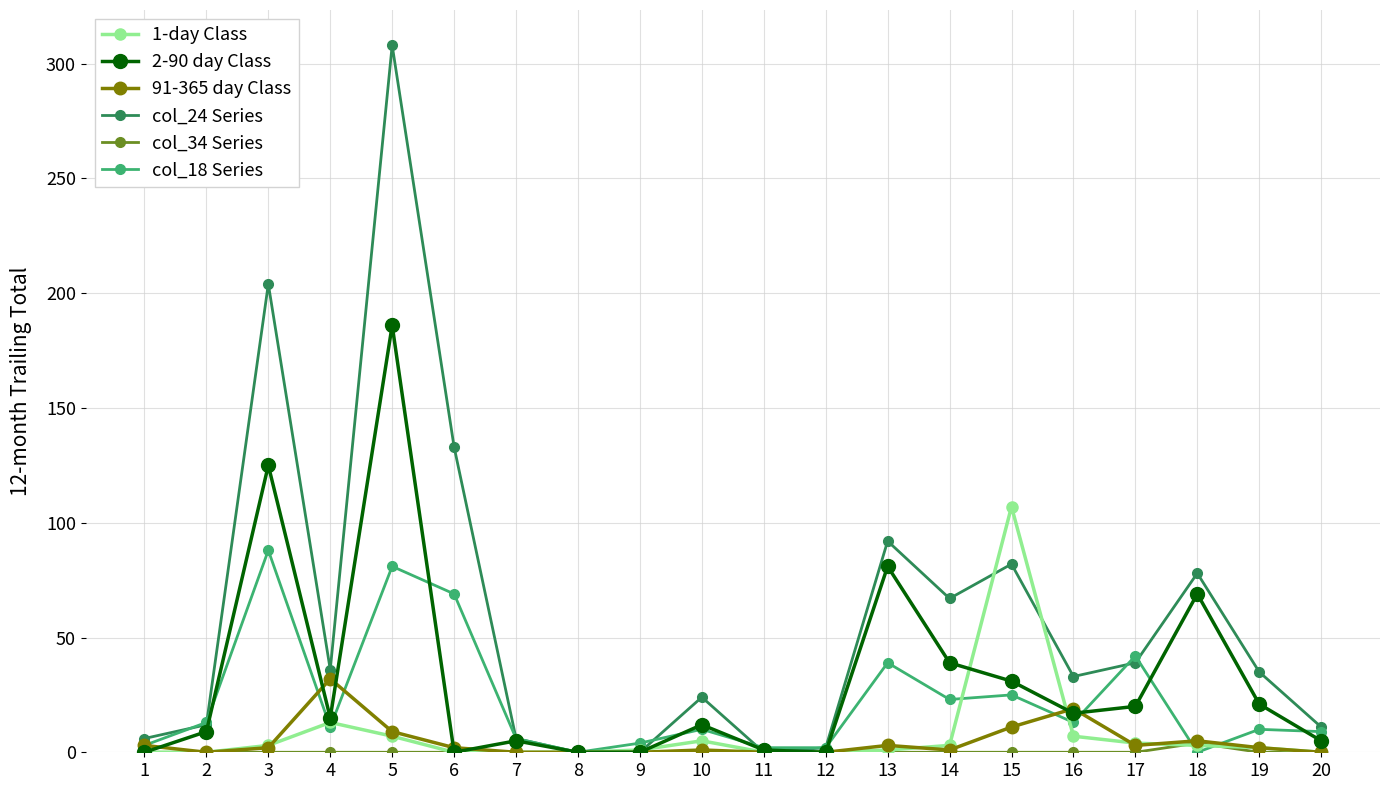

List the series in order of their peak value, highest first.

col_24 Series, 2-90 day Class, 1-day Class, col_18 Series, 91-365 day Class, col_34 Series